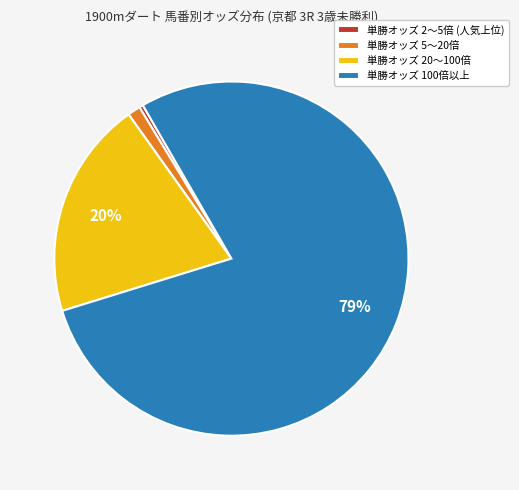

Between 単勝オッズ 100倍以上 and 単勝オッズ 2〜5倍 (人気上位), which is larger?

単勝オッズ 100倍以上